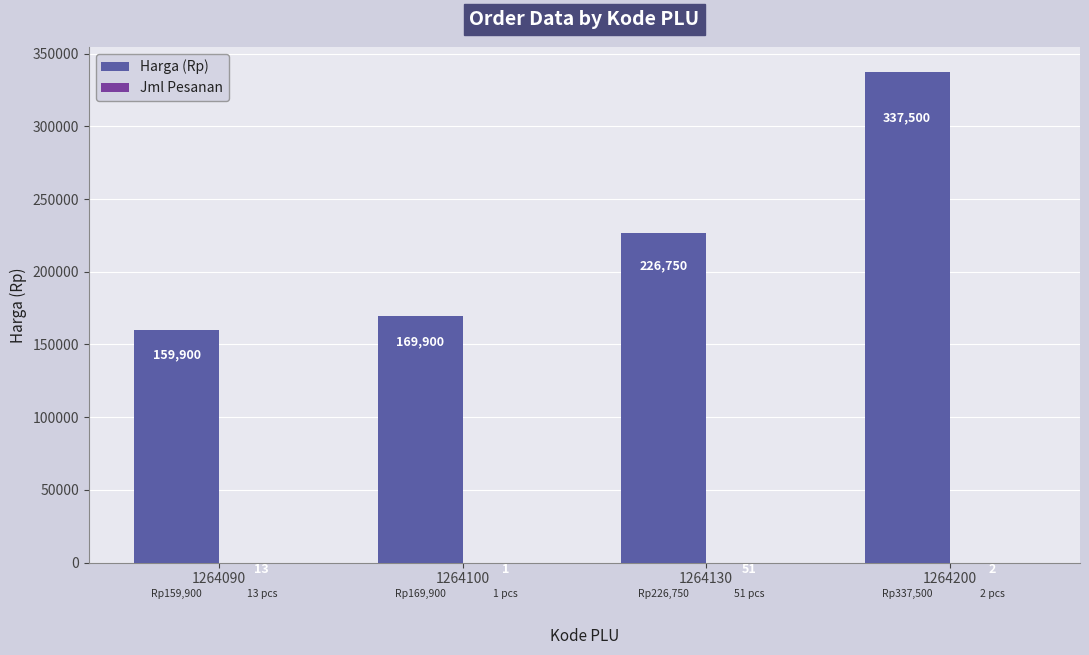

How many distinct data groups are displayed?

2